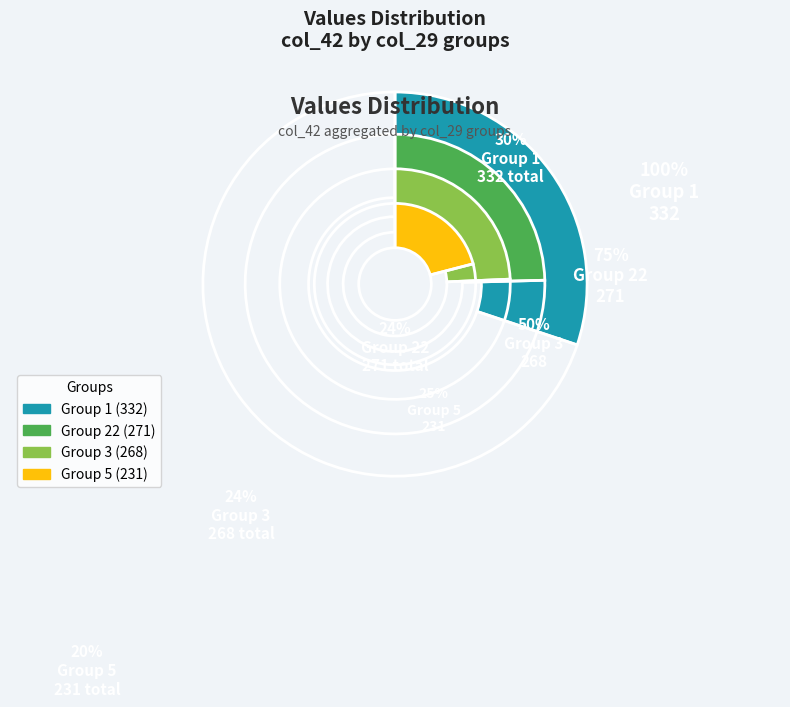

Does any single category account for the majority?

No